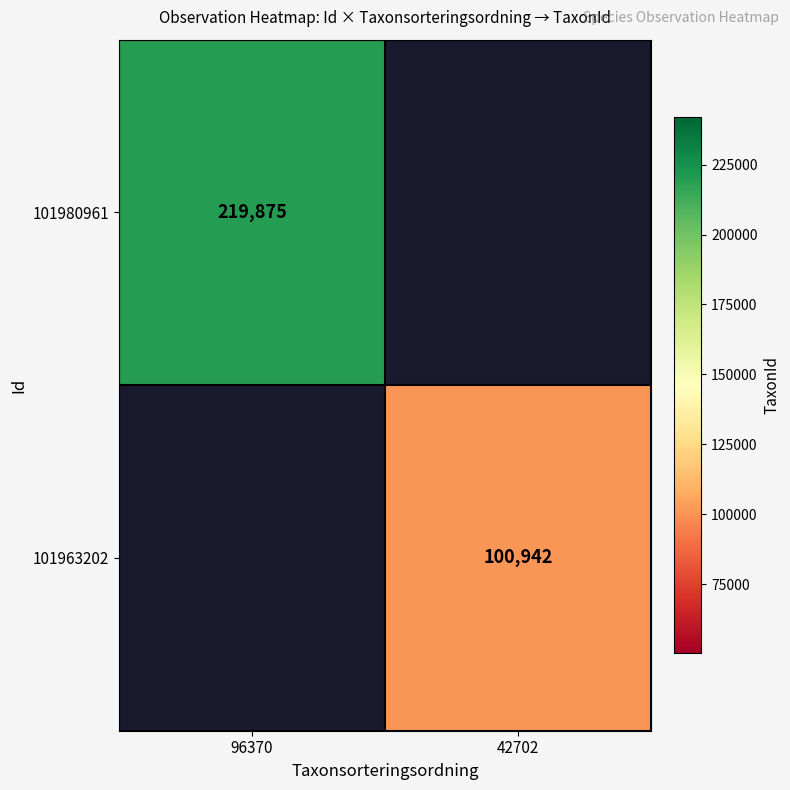

True or false: 101963202 has a value of 100942 at 42702.

True